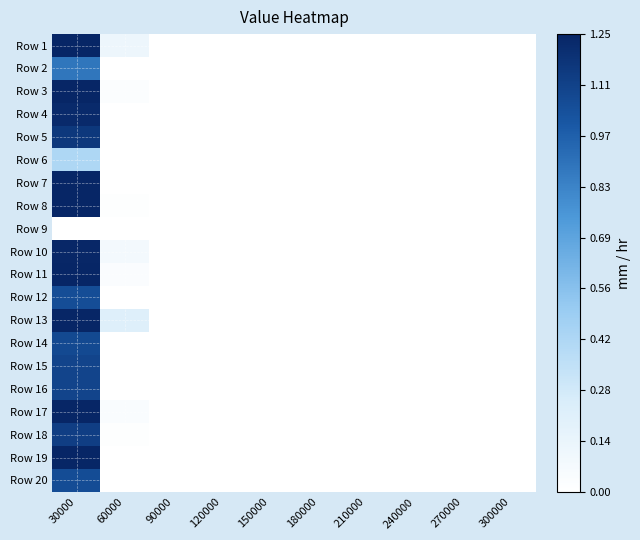

At which category does the chart reach its peak across all series?

30000